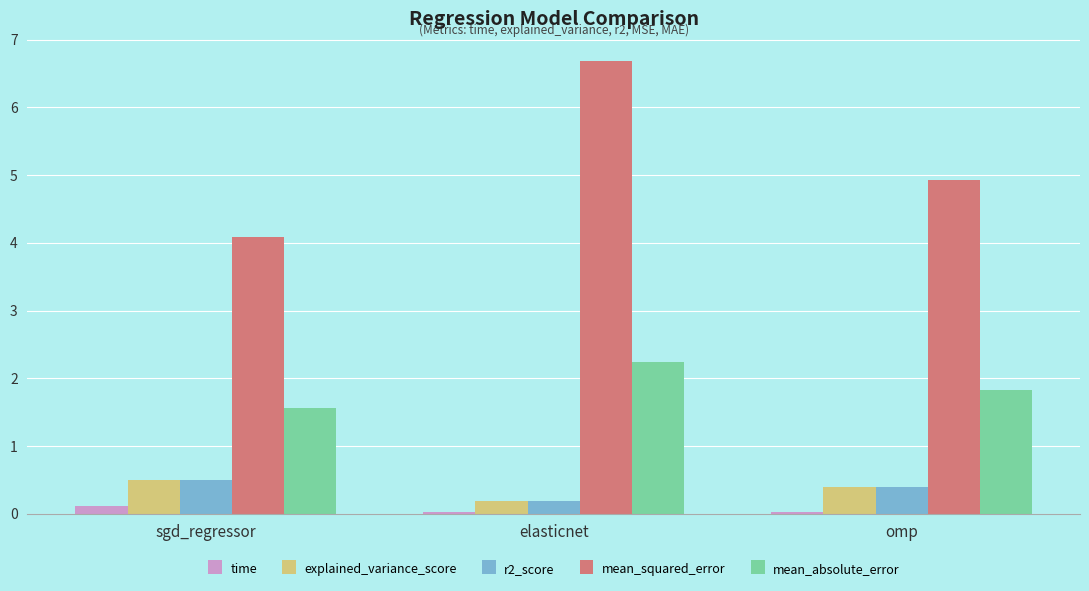

What is the minimum value for explained_variance_score?

0.2